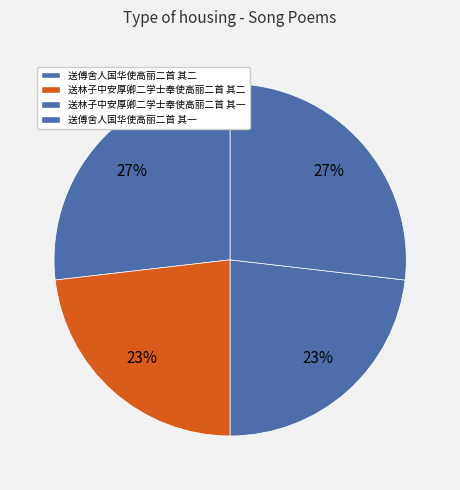

What percentage is the 送林子中安厚卿二学士奉使高丽二首 其一 slice, to the nearest percent?

23%